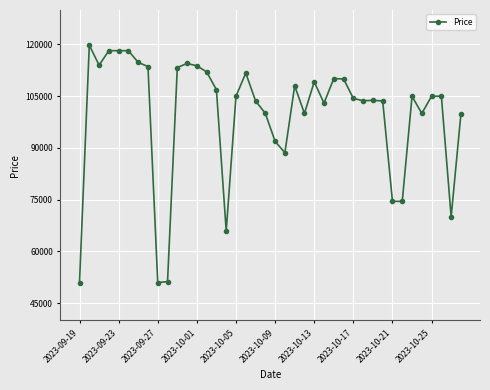

What is the average value?

99669